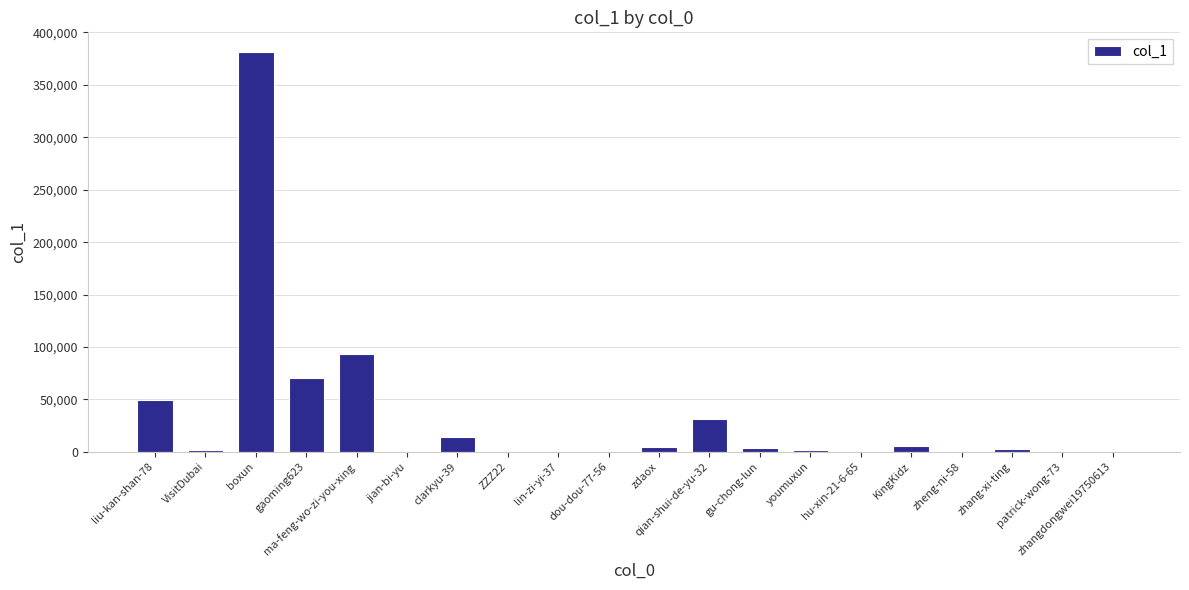

What is the greatest value displayed?

381103